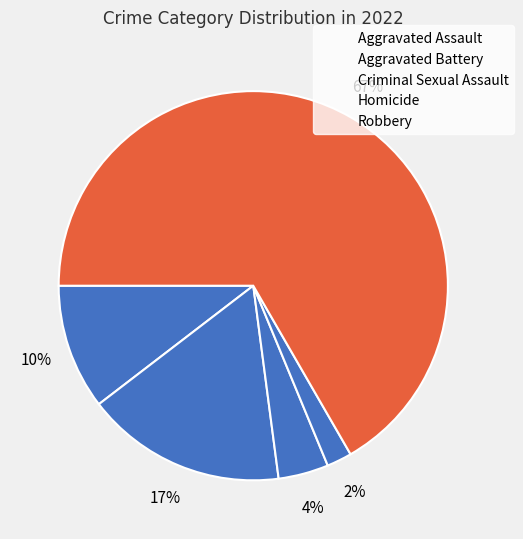

How many slices are in this pie chart?

5